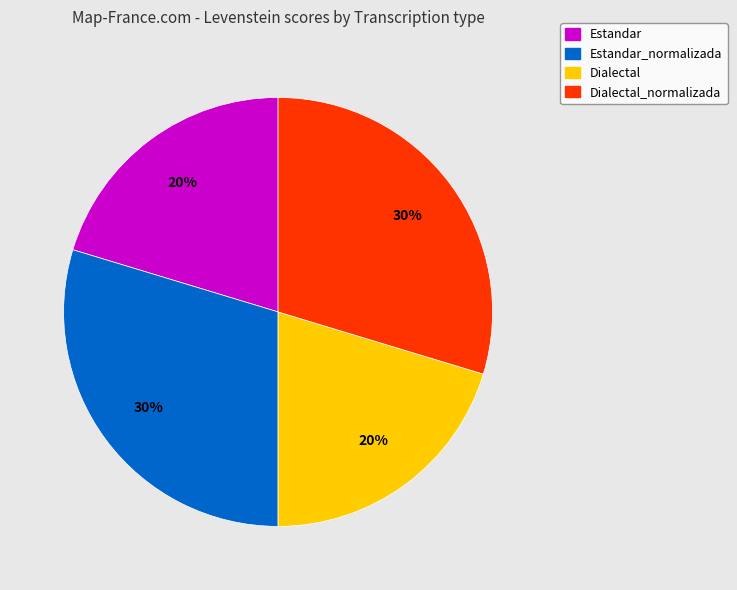

To the nearest percent, what percentage of the pie is Dialectal?

20%